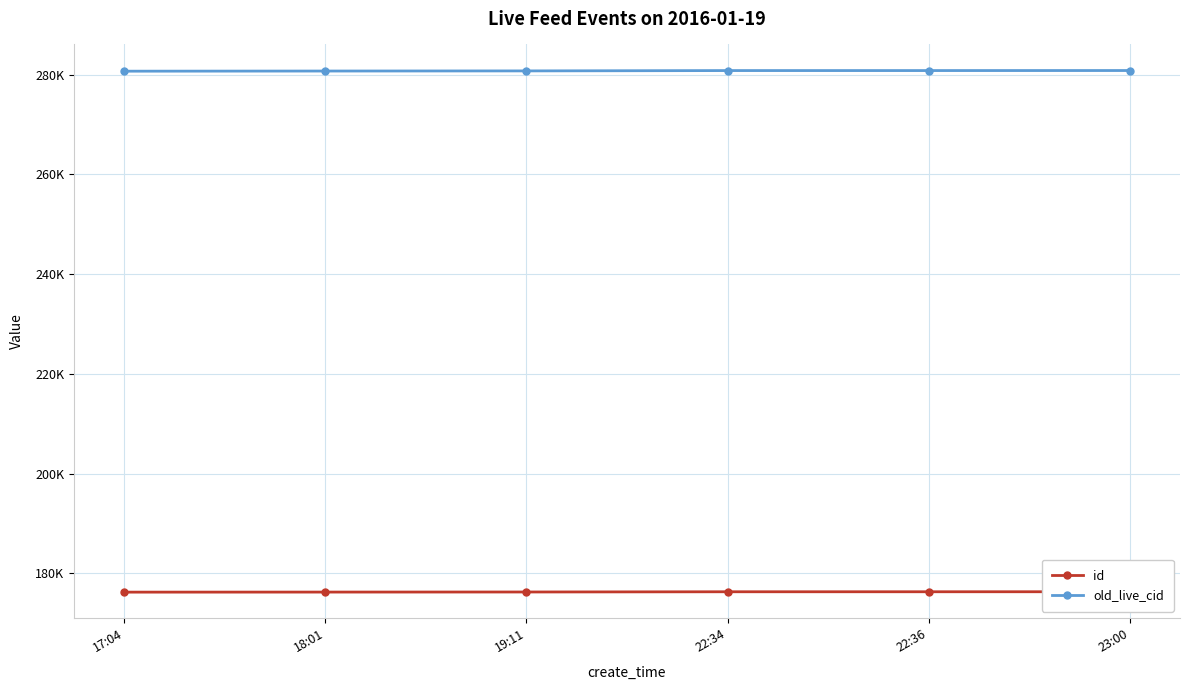

At which label does old_live_cid reach its minimum?

17:04